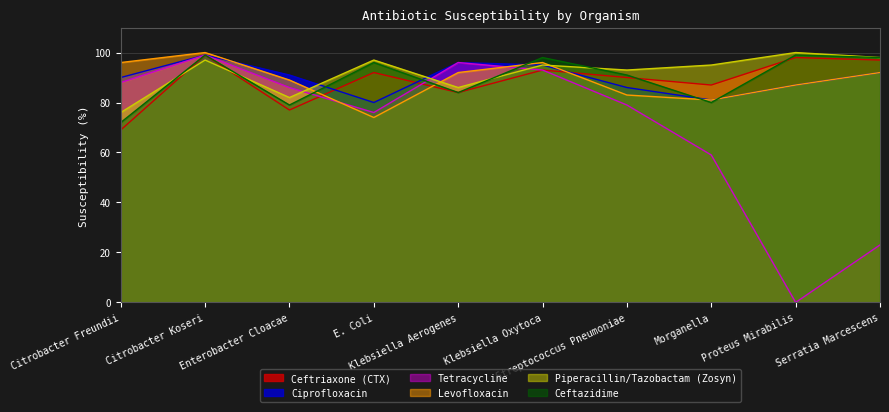

Which series has the largest range (max minus min)?

Tetracycline